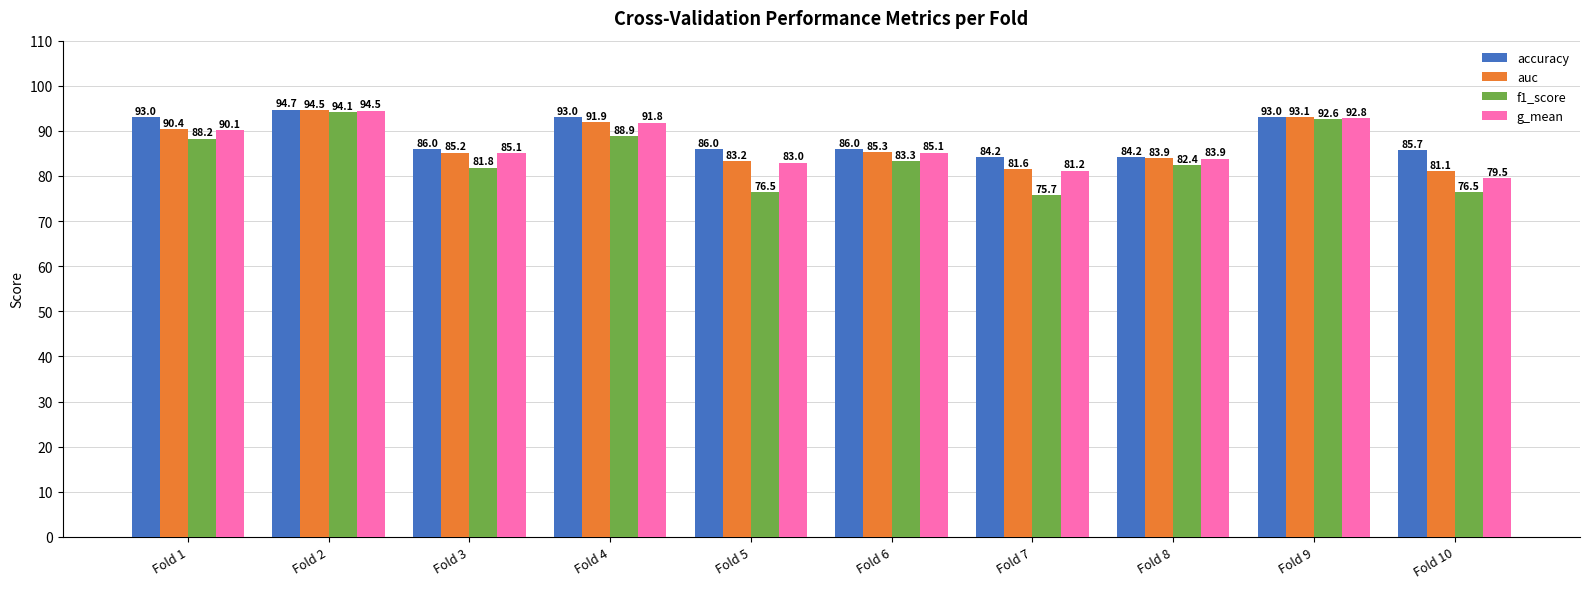

Rank the categories by auc value from lowest to highest.

Fold 10, Fold 7, Fold 5, Fold 8, Fold 3, Fold 6, Fold 1, Fold 4, Fold 9, Fold 2